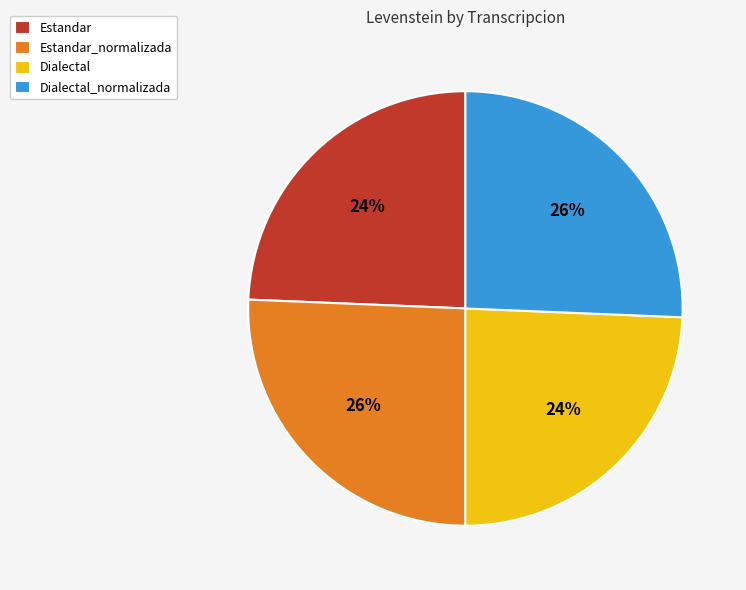

True or false: Dialectal_normalizada accounts for 13% of the total.

False